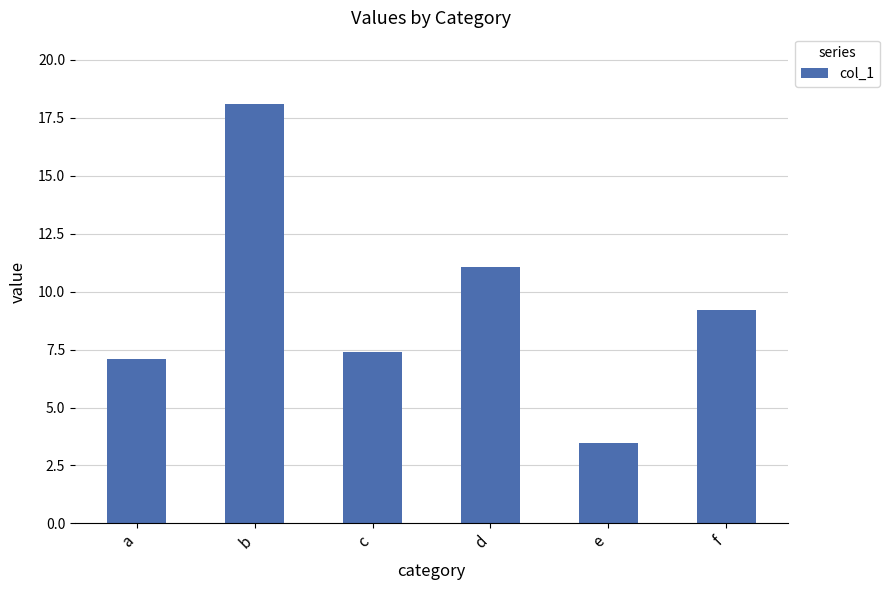

Between e and c, which is larger?

c